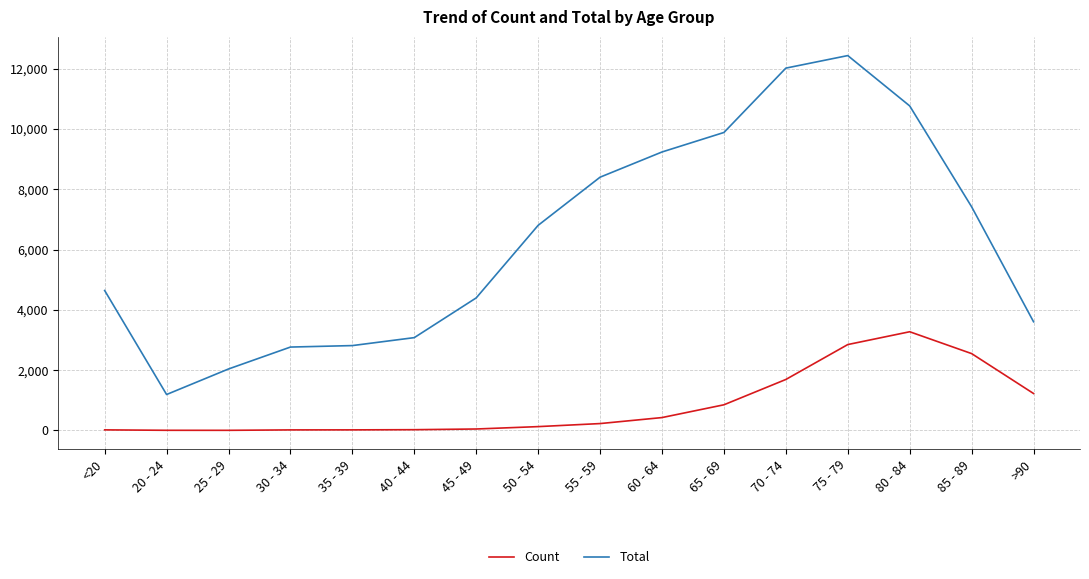

At which category is the sum across all series the highest?

75 - 79